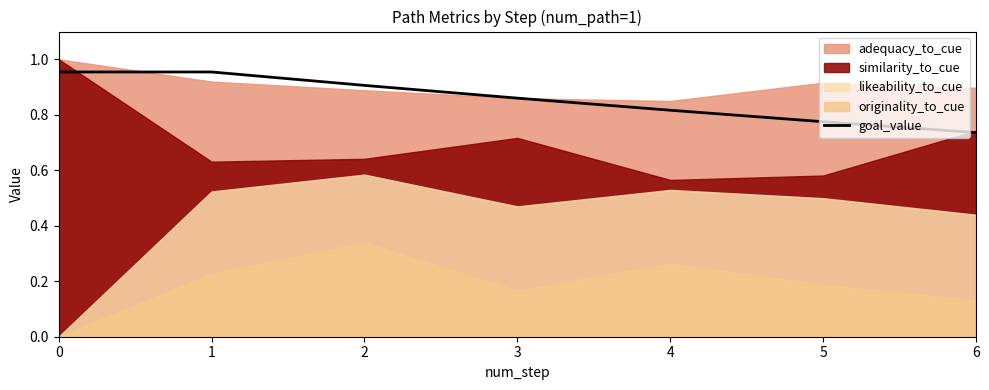

List the labels in order of value, smallest first.

6, 5, 4, 3, 2, 0, 1